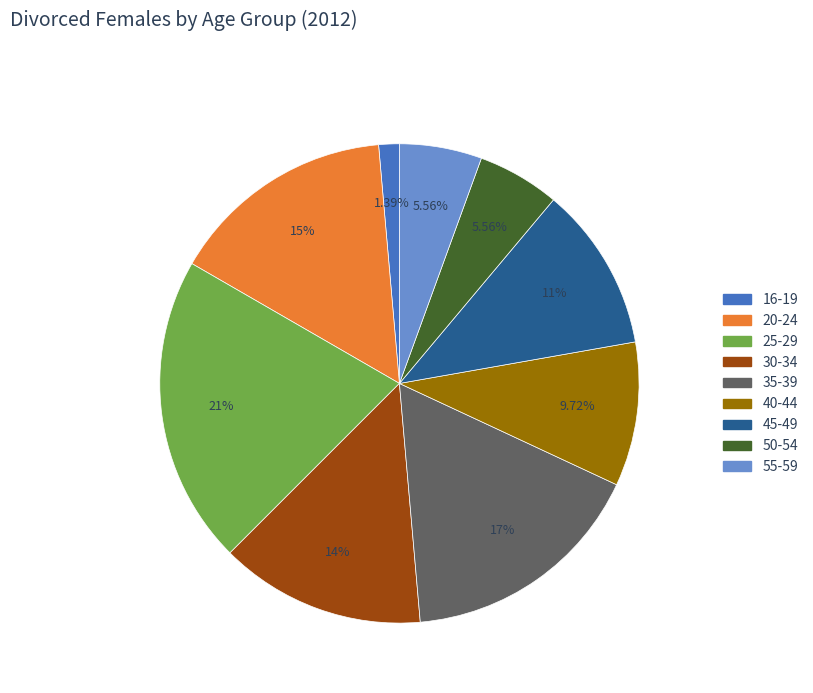

Is there a majority slice in this chart?

No